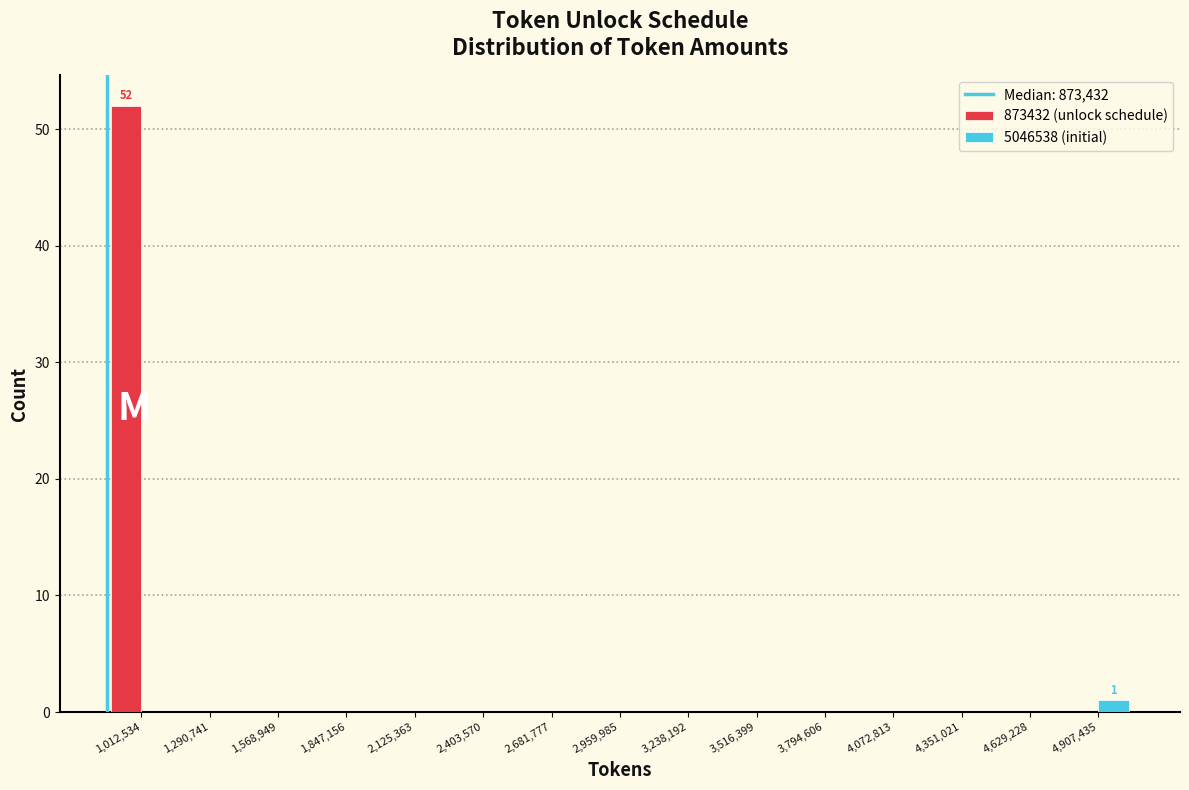

In the 5046538 (initial) series, which range on the x-axis has the tallest bar?

4750000 to 5050000